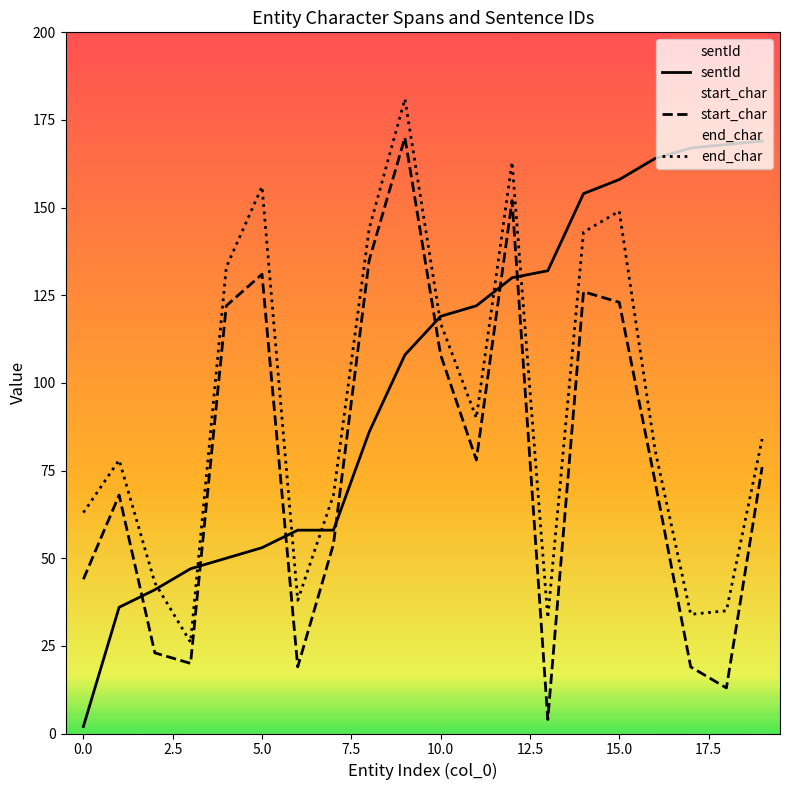

What is the sum of all sentId values?

2022